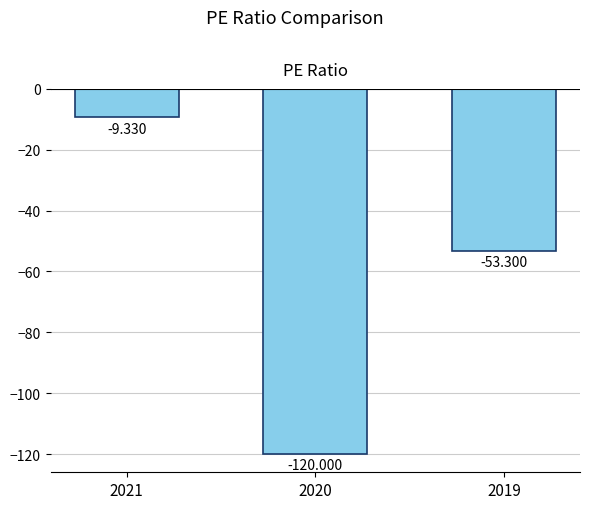

How many data points are above -53?

1